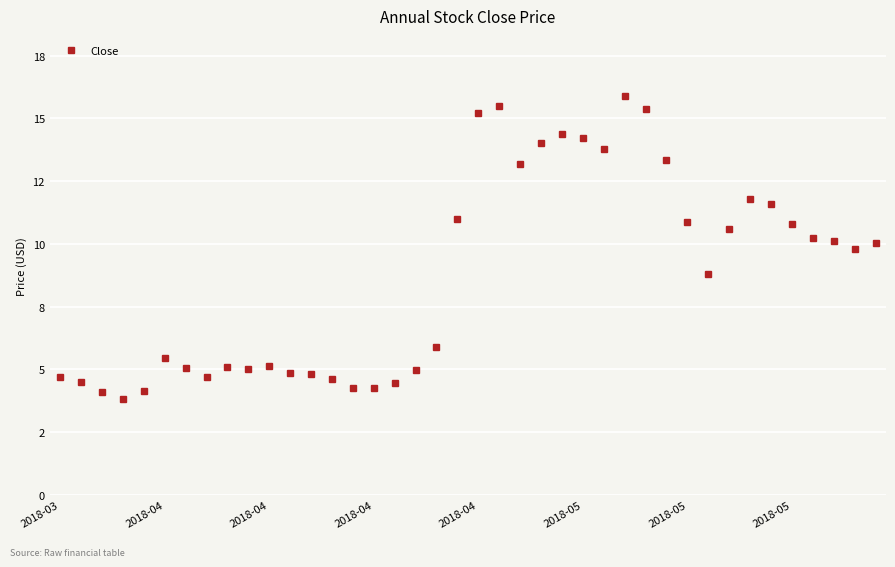

Is this an area chart (filled region under the line)?

No